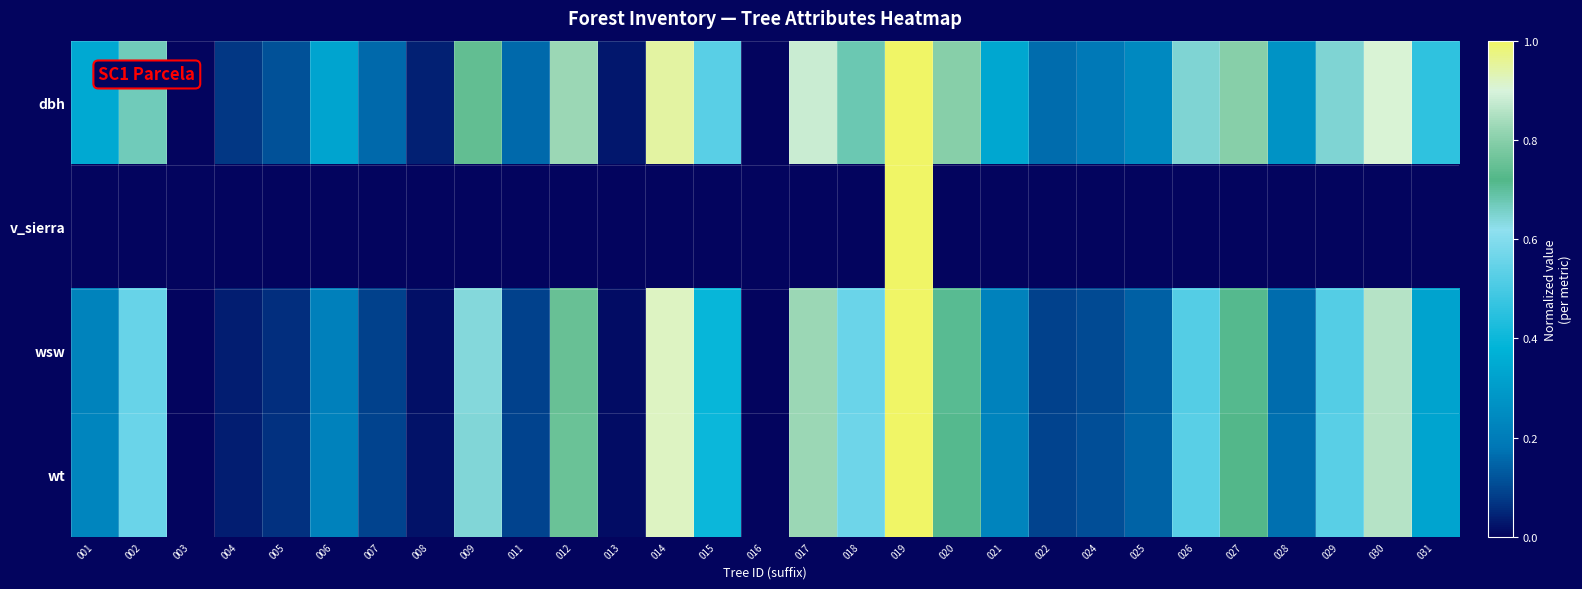

Reading left to right, list all the values displayed in this chart.

dbh: 001=0.3	002=0.7	003=0.0	004=0.1	005=0.1	006=0.3	007=0.2	008=0.0	009=0.7	011=0.2	012=0.8	013=0.0	014=0.9	015=0.5	016=0.0	017=0.9	018=0.7	019=1.0	020=0.8	021=0.3	022=0.2	024=0.2	025=0.2	026=0.6	027=0.8	028=0.3	029=0.6	030=0.9	031=0.5
v_sierra: 001=0.0	002=0.0	003=0.0	004=0.0	005=0.0	006=0.0	007=0.0	008=0.0	009=0.0	011=0.0	012=0.0	013=0.0	014=0.0	015=0.0	016=0.0	017=0.0	018=0.0	019=1.0	020=0.0	021=0.0	022=0.0	024=0.0	025=0.0	026=0.0	027=0.0	028=0.0	029=0.0	030=0.0	031=0.0
wsw: 001=0.2	002=0.6	003=0.0	004=0.0	005=0.1	006=0.2	007=0.1	008=0.0	009=0.6	011=0.1	012=0.8	013=0.0	014=0.9	015=0.4	016=0.0	017=0.8	018=0.6	019=1.0	020=0.7	021=0.2	022=0.1	024=0.1	025=0.1	026=0.5	027=0.7	028=0.2	029=0.5	030=0.9	031=0.3
wt: 001=0.2	002=0.6	003=0.0	004=0.0	005=0.1	006=0.2	007=0.1	008=0.0	009=0.6	011=0.1	012=0.8	013=0.0	014=0.9	015=0.4	016=0.0	017=0.8	018=0.6	019=1.0	020=0.7	021=0.2	022=0.1	024=0.1	025=0.1	026=0.5	027=0.7	028=0.2	029=0.5	030=0.9	031=0.3